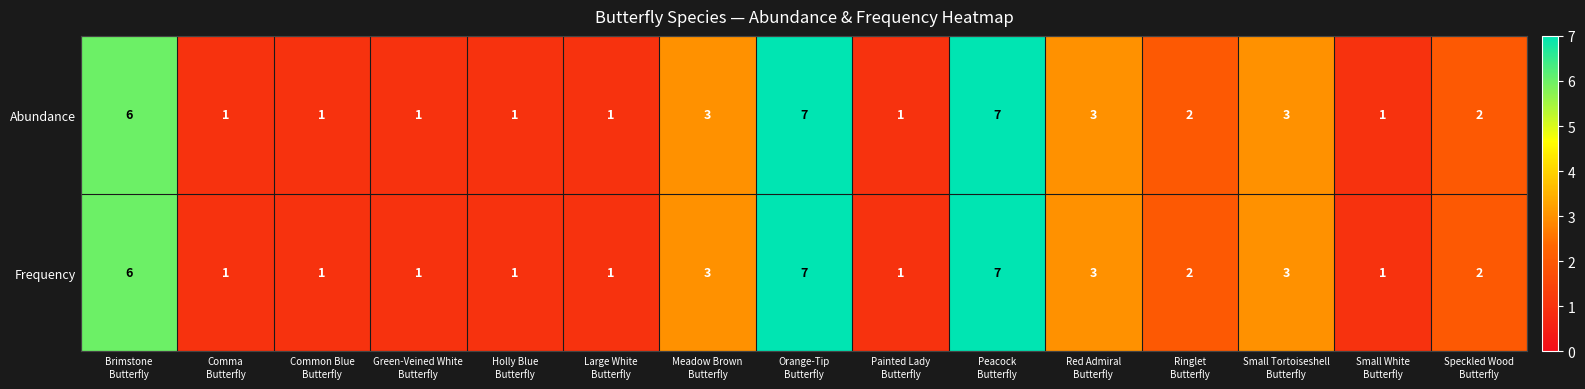

At how many categories does at least one series exceed 5?

3